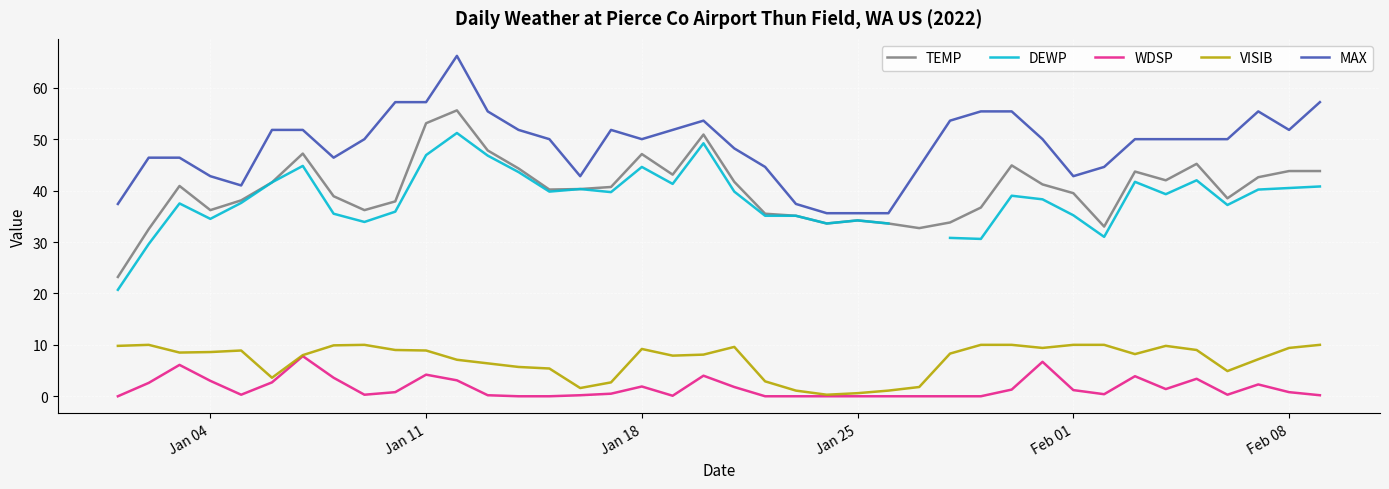

True or false: TEMP and WDSP cross at least once.

False